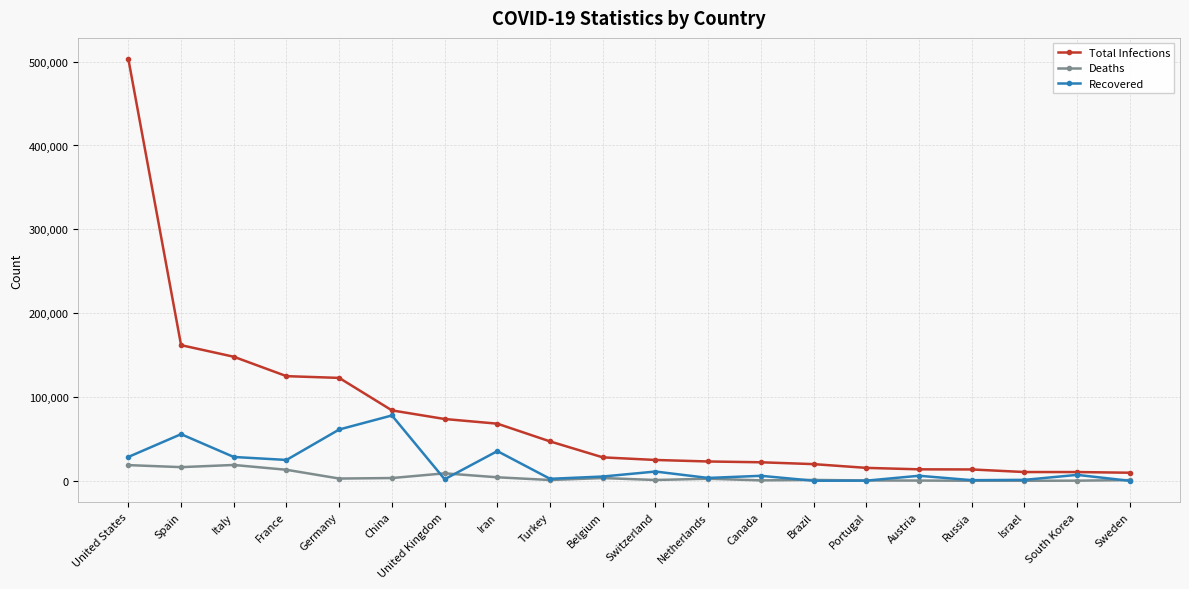

What is the value of the Total Infections point at the 17th from the left?

13584